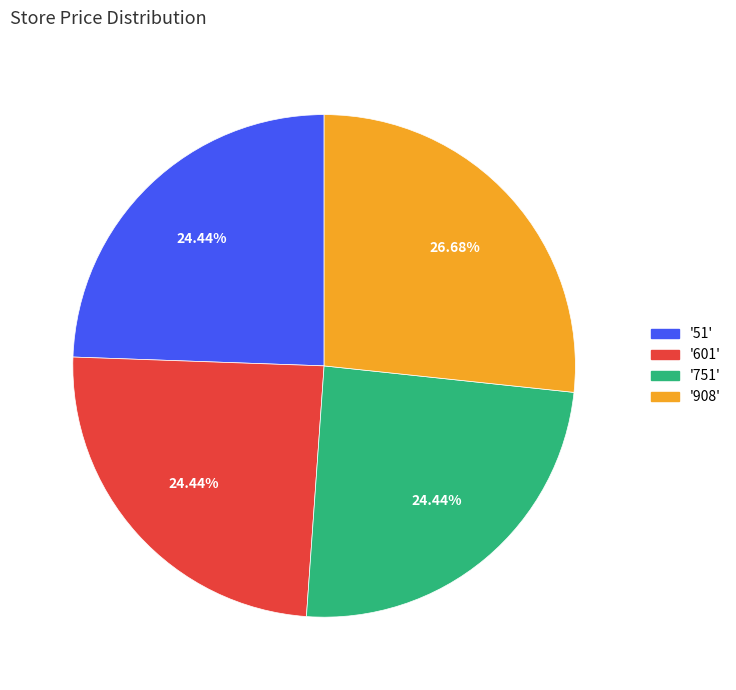

Is there a majority slice in this chart?

No